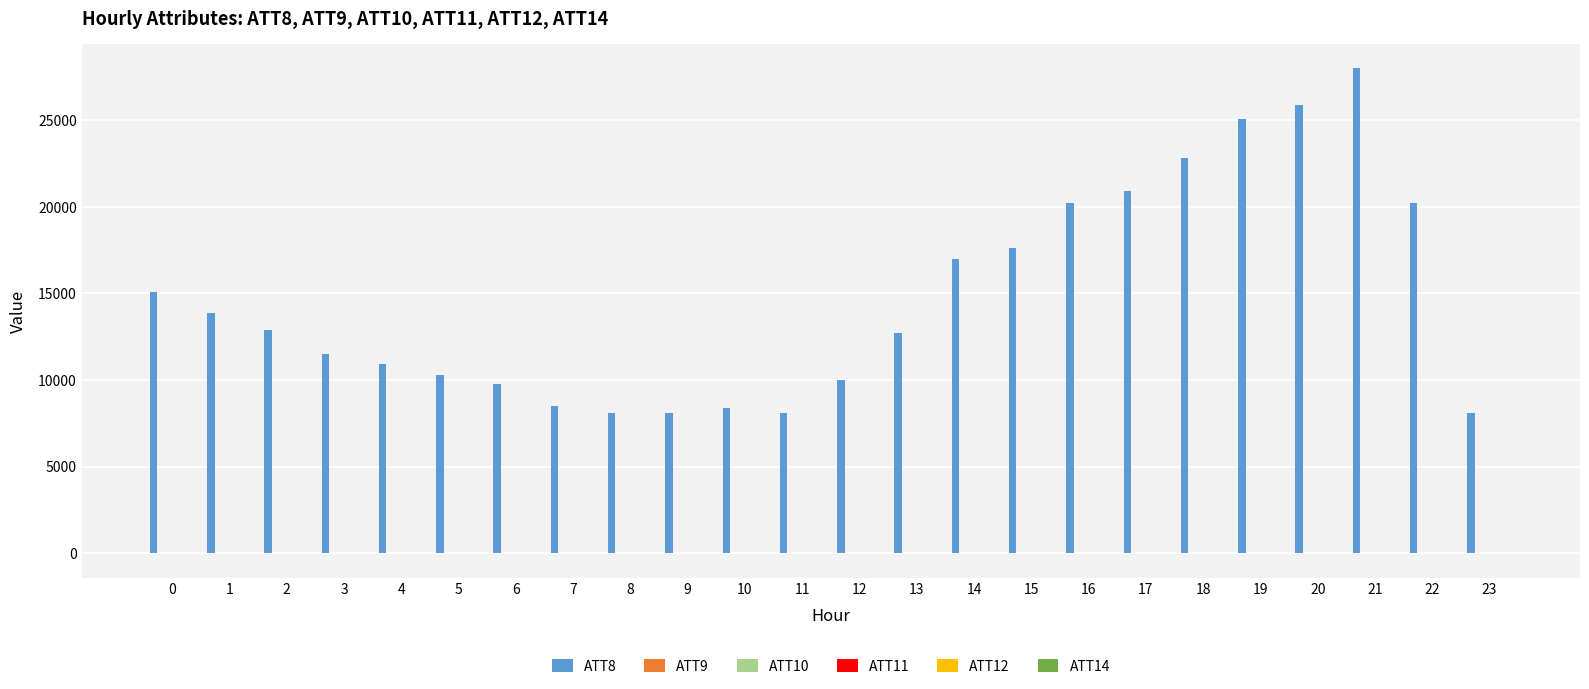

Does the chart contain stacked bars?

No